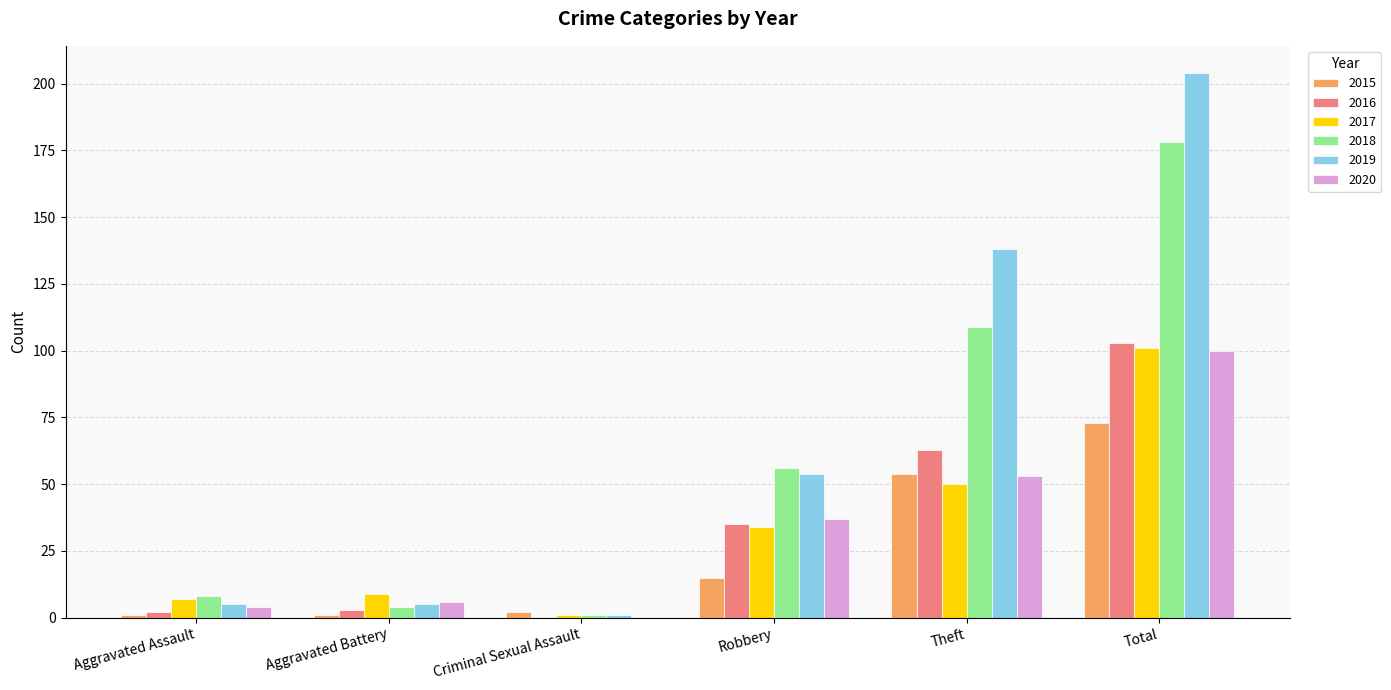

What is the sum of the 2019 values at Theft and Robbery?

192